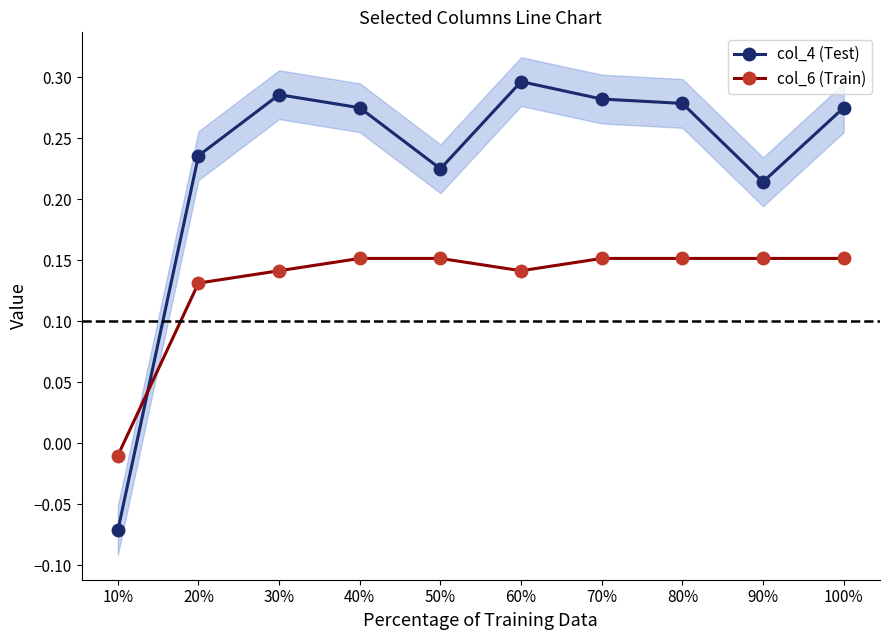

At which category is the sum across all series the highest?

60%